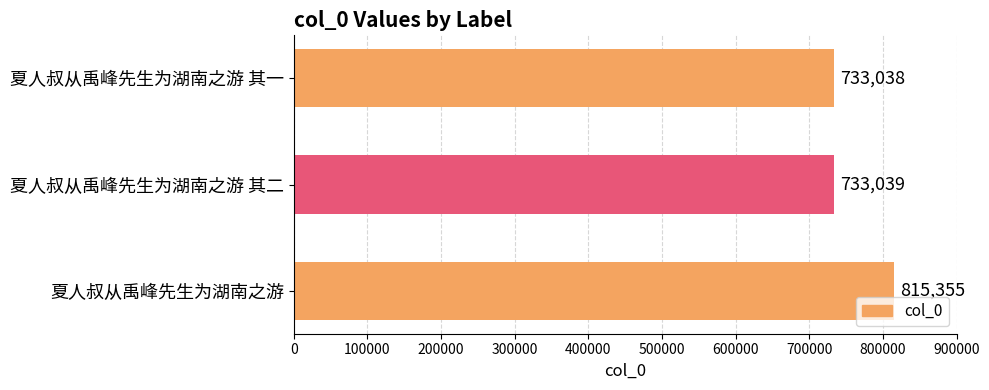

How many values are below 733039?

1